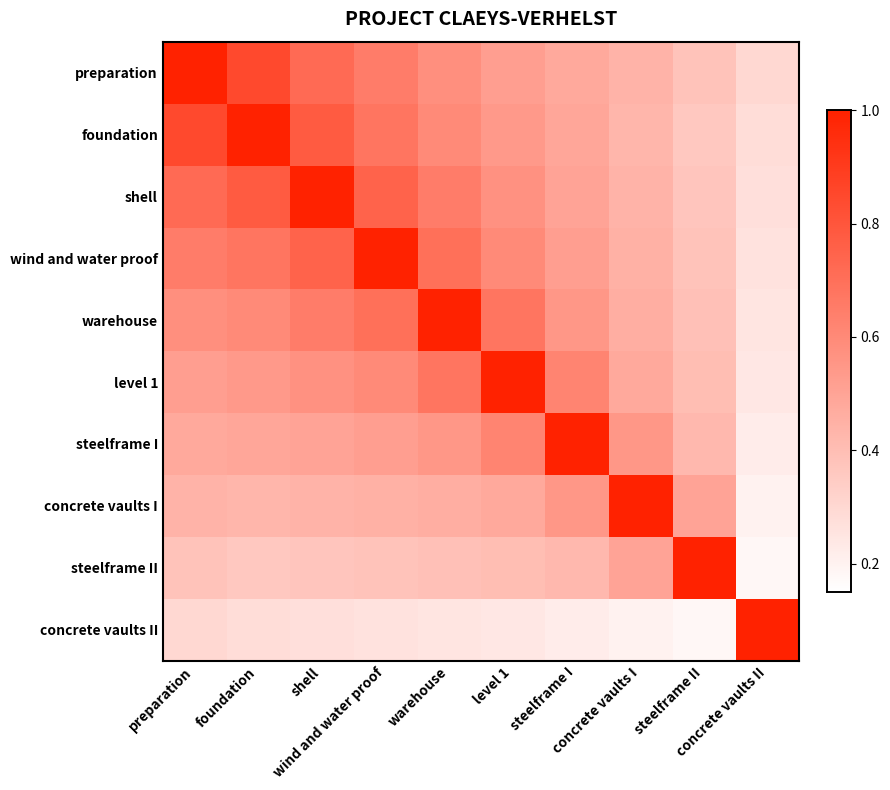

What is the spread (max minus min) of values at steelframe I?

0.8